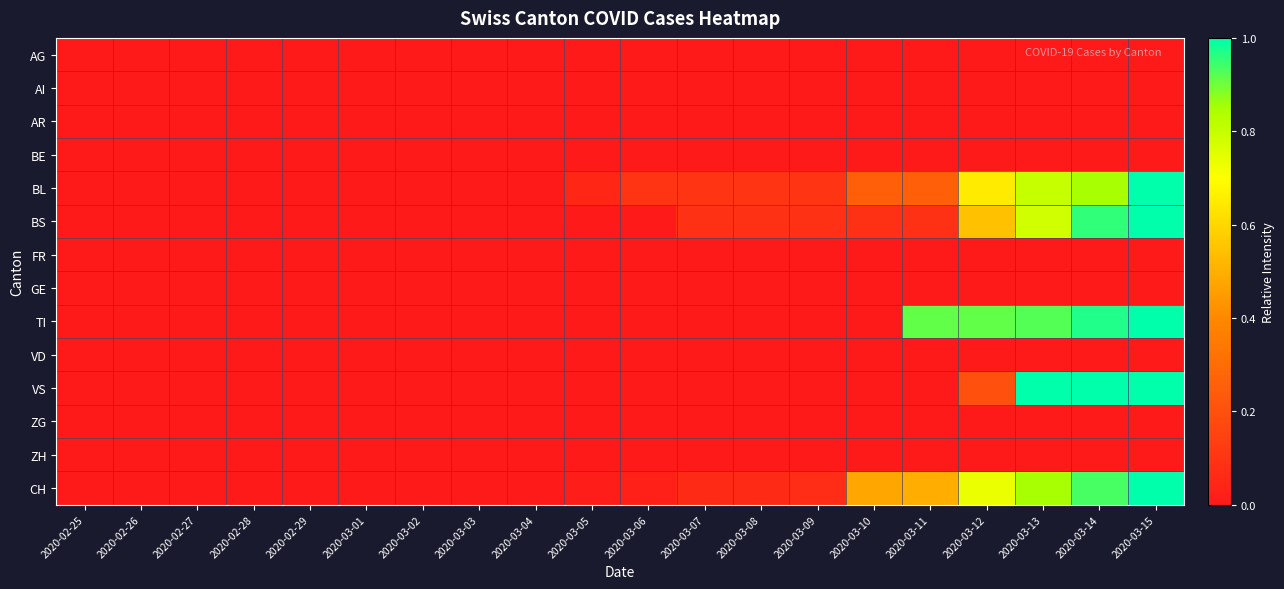

Between 2020-03-01 and 2020-03-05, which is larger?

2020-03-01